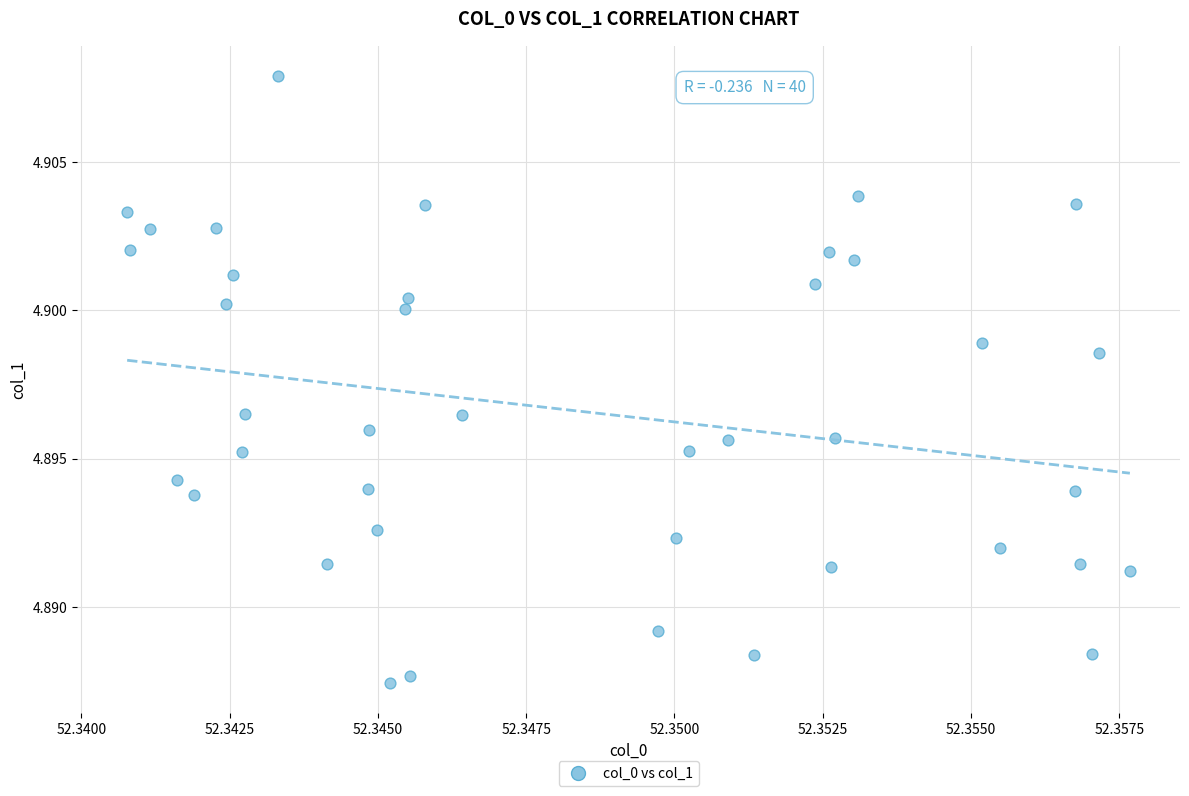

How many points are shown in the scatter plot?

40